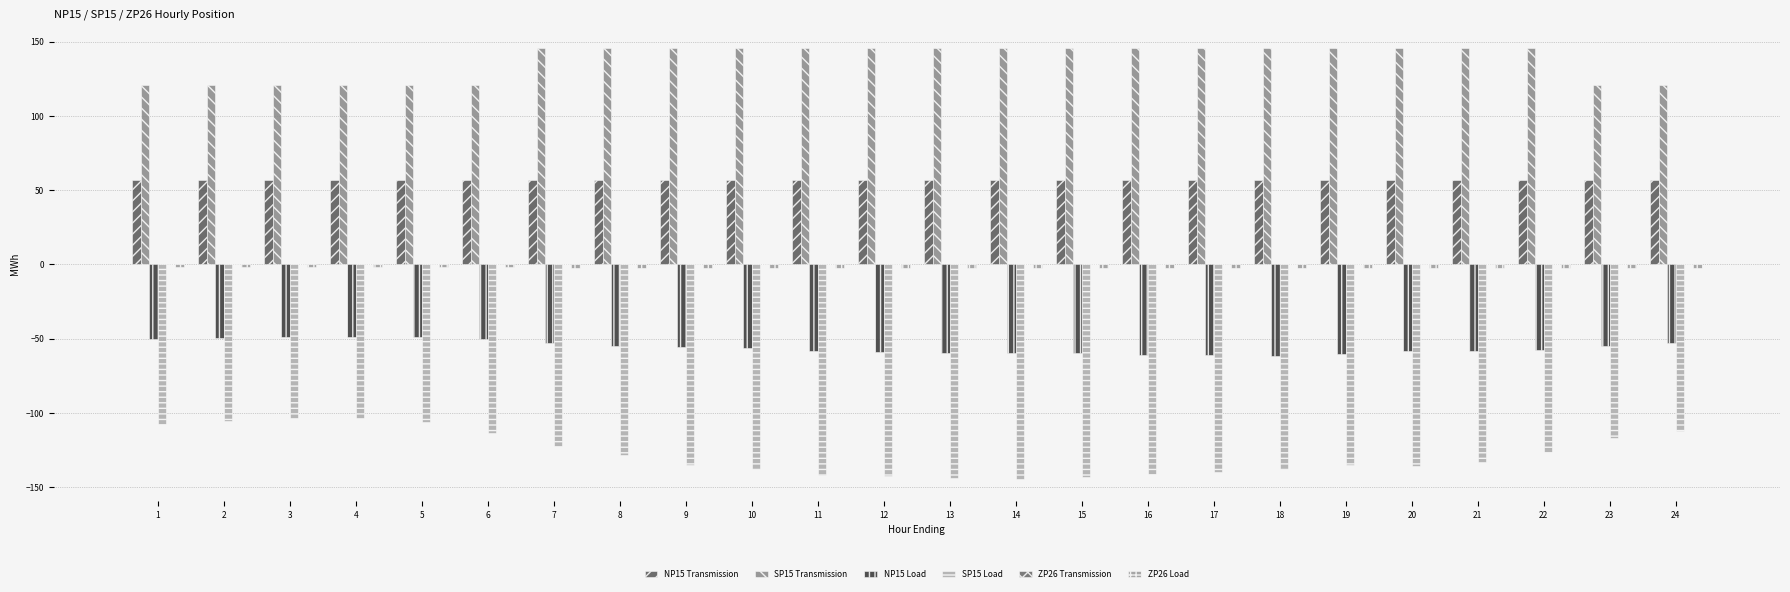

What is the approximate value of SP15 Load at 16?

-141.4